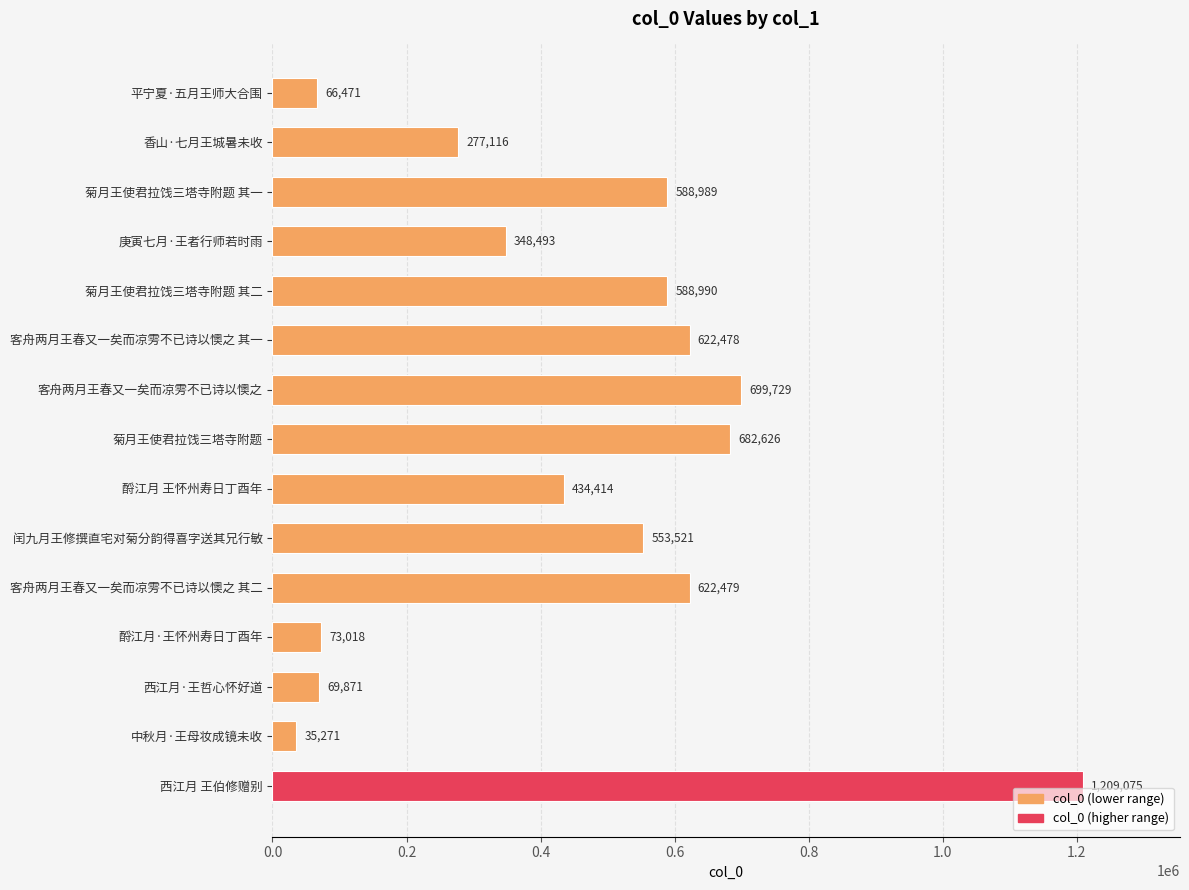

How many bars are there in total?

15